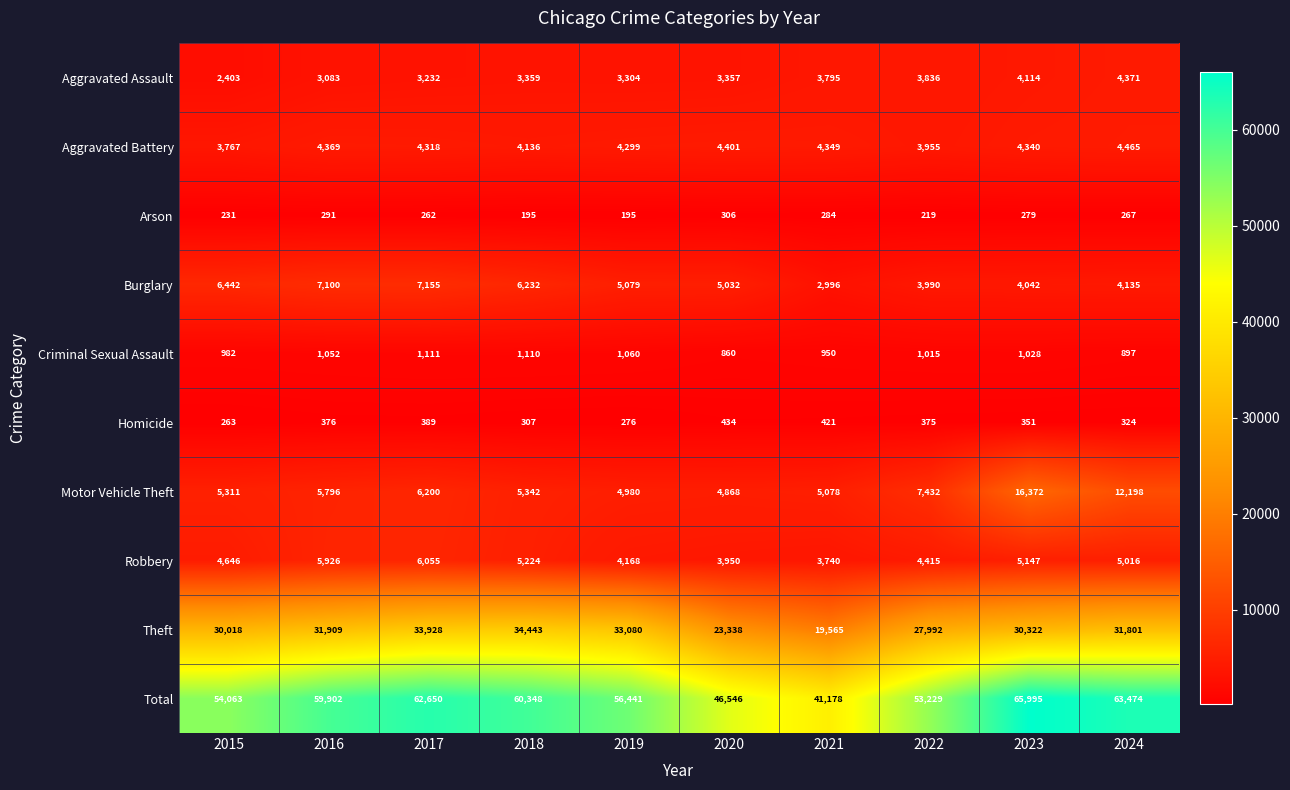

What is the sum of the Homicide values at 2015 and 2020?

697